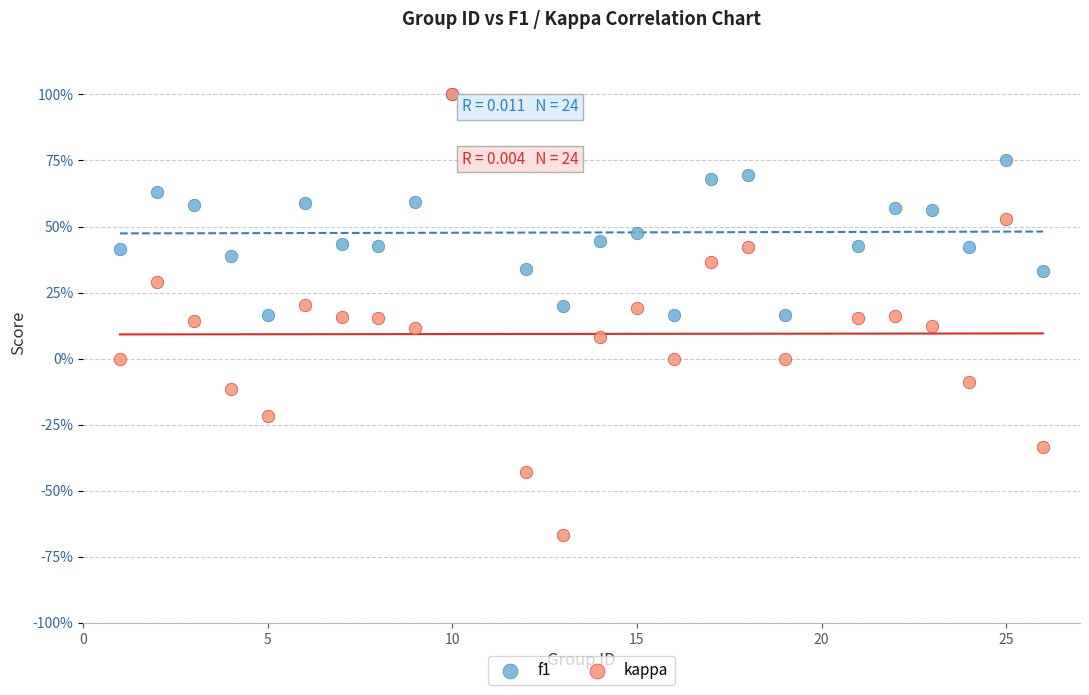

What are all the series names shown in the legend?

f1, kappa